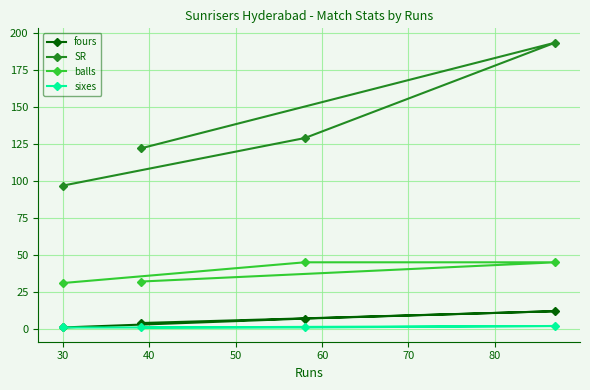

Reading left to right, list all the values displayed in this chart.

fours: 1.0	4.0	7.0	12.0
SR: 96.8	121.9	128.9	193.3
balls: 31.0	32.0	45.0	45.0
sixes: 1.0	1.0	1.0	2.0